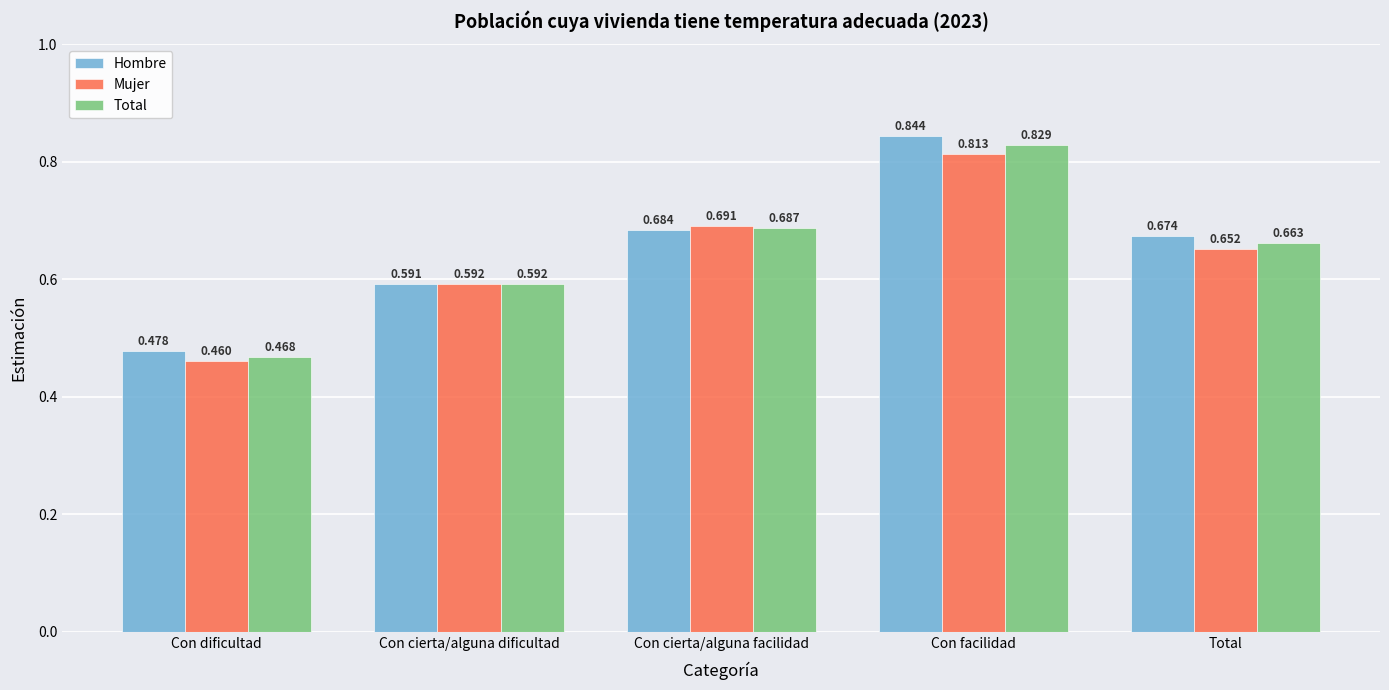

What position from the right is Con cierta/alguna facilidad?

3